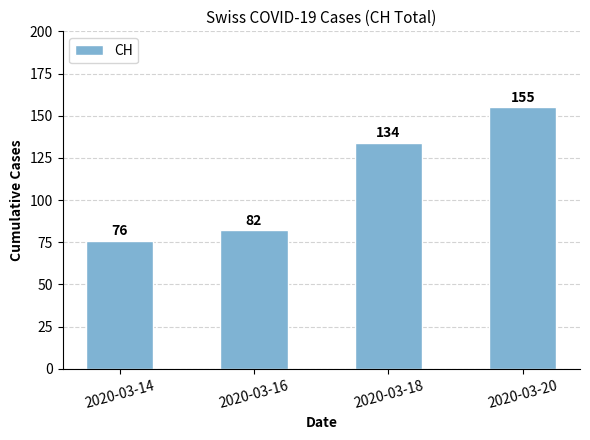

How many data points are less than 134?

2